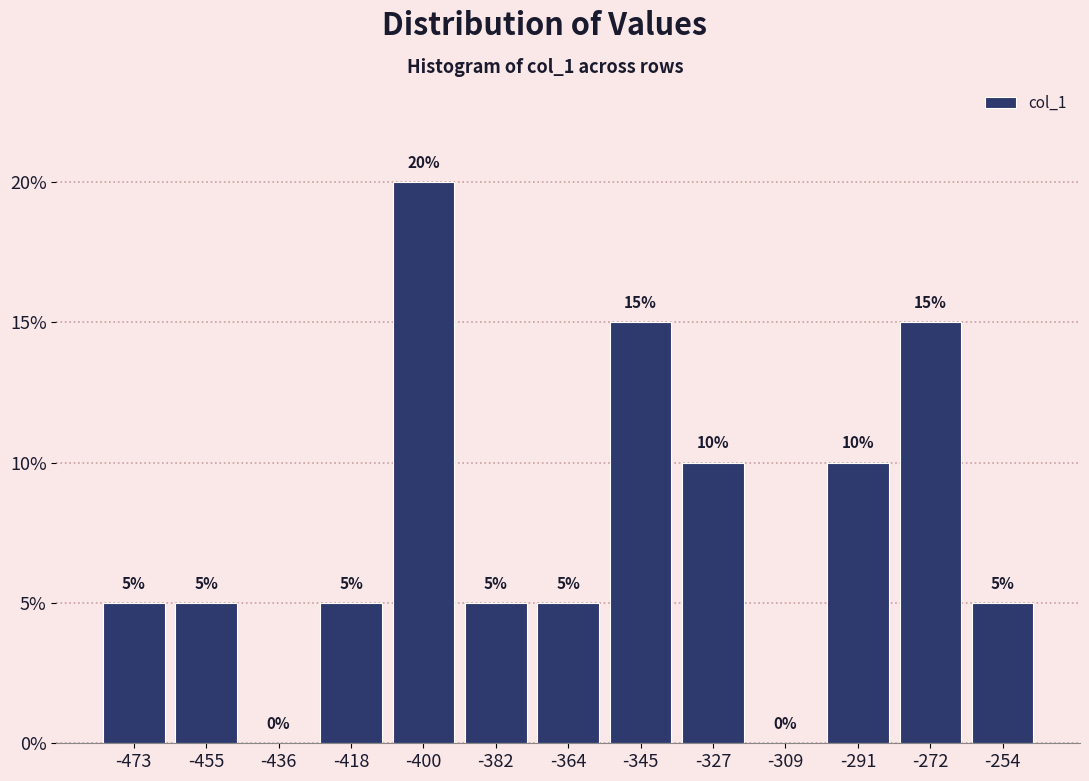

How tall is the bar that spans -410 to -390 on the x-axis? The bar edges are not printed on the chart, so give them approximately, as read against the axis.

20